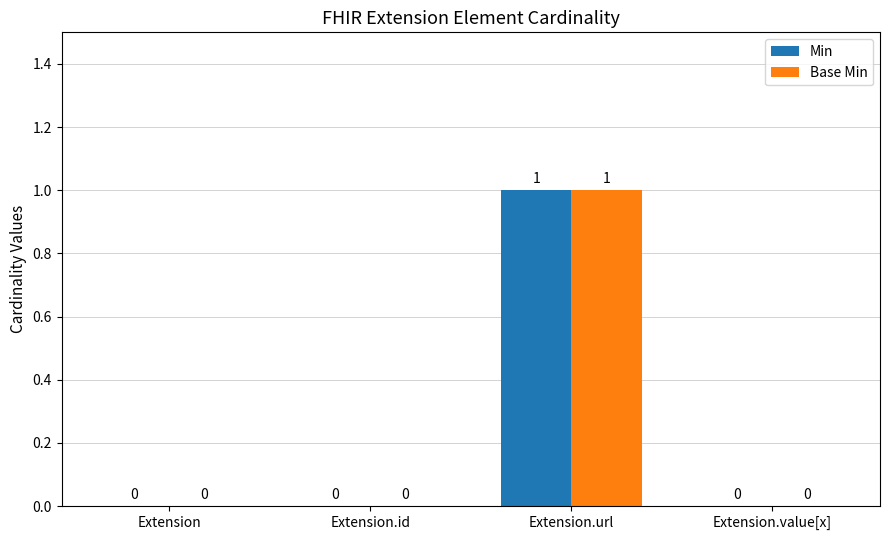

Is it true that Min equals 0 at Extension.value[x]?

True